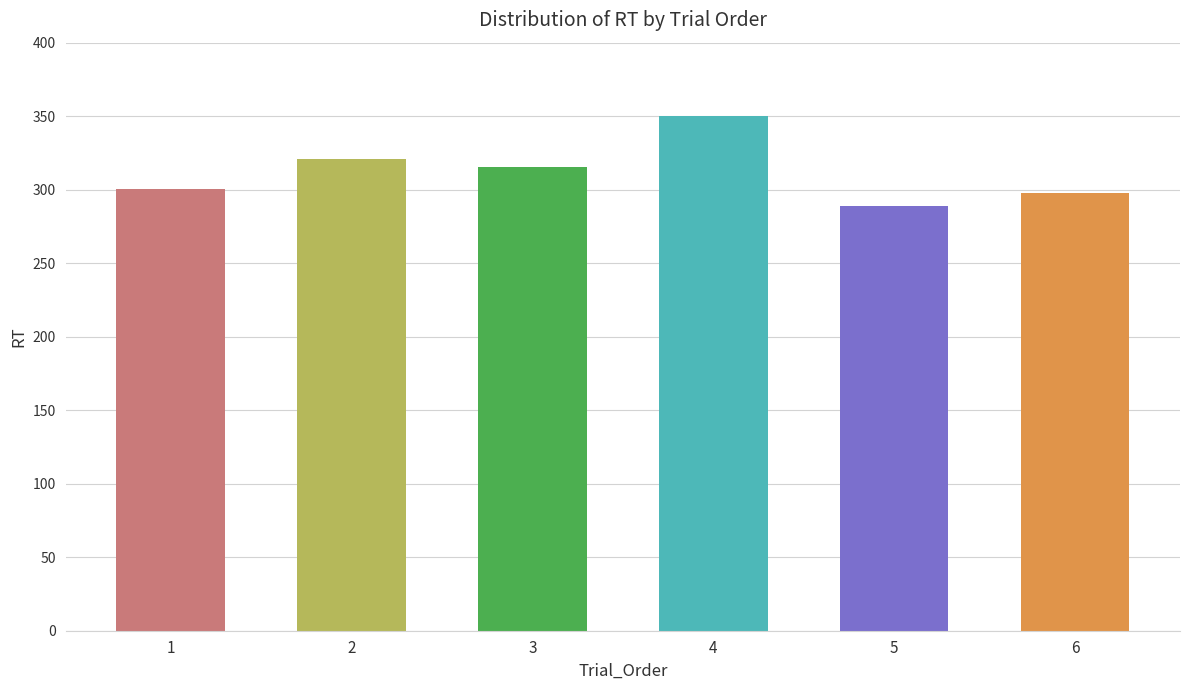

Is it true that the value at 6 is 59.8?

False